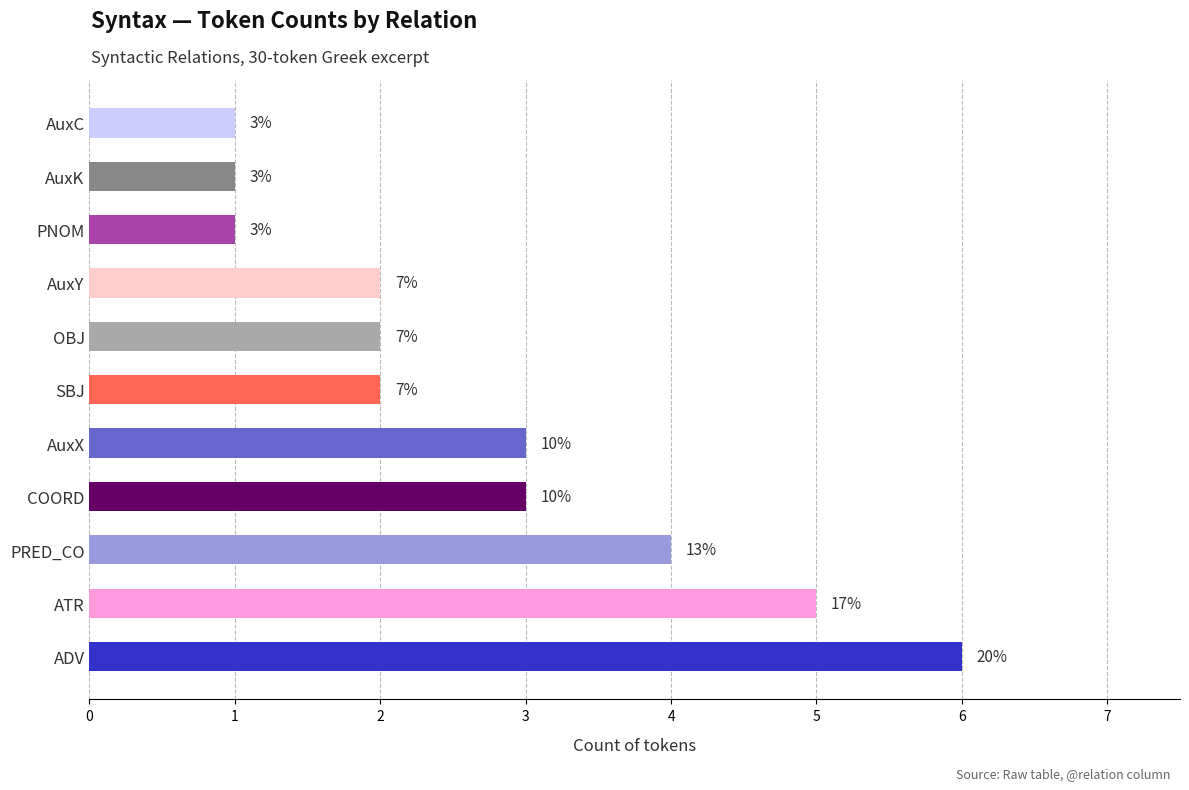

Count the values in the range 1 to 4.

9